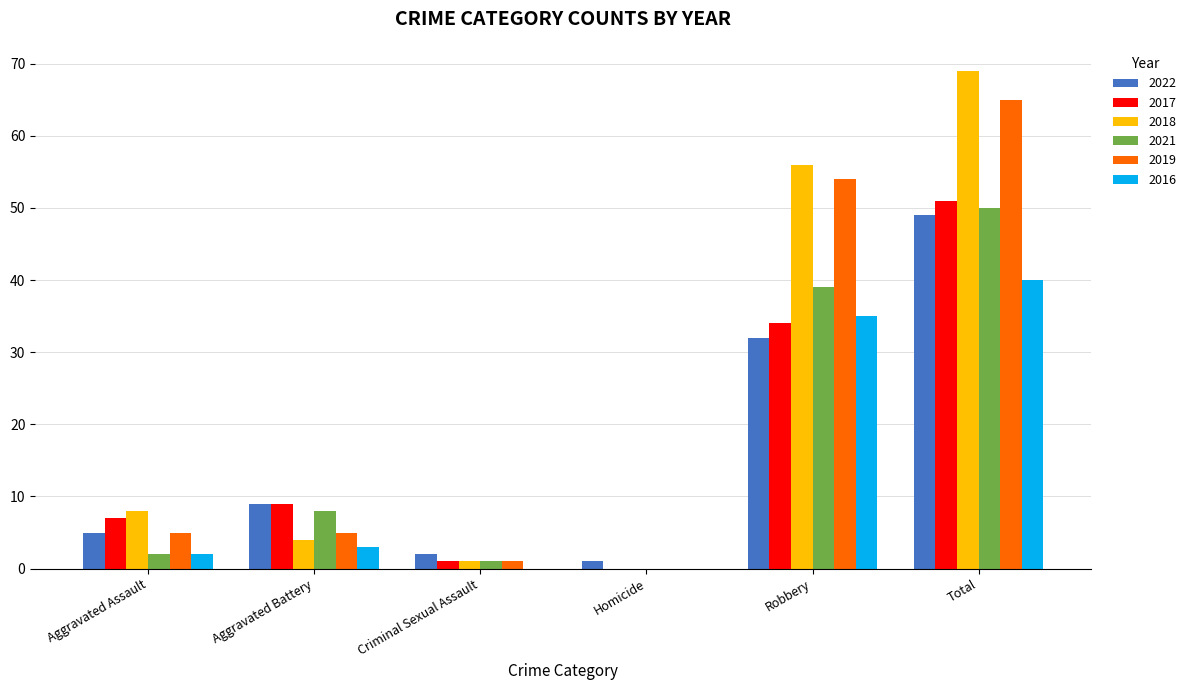

What is the approximate value of 2018 at Robbery?

56